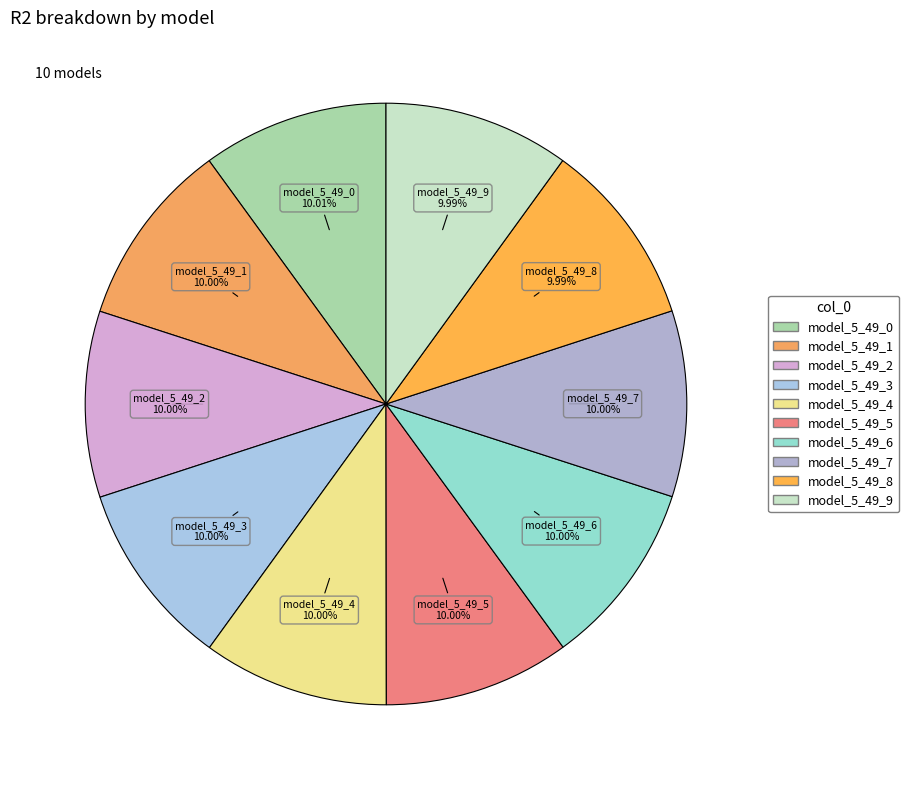

Do model_5_49_5 and model_5_49_9 together represent more than half of the pie?

No